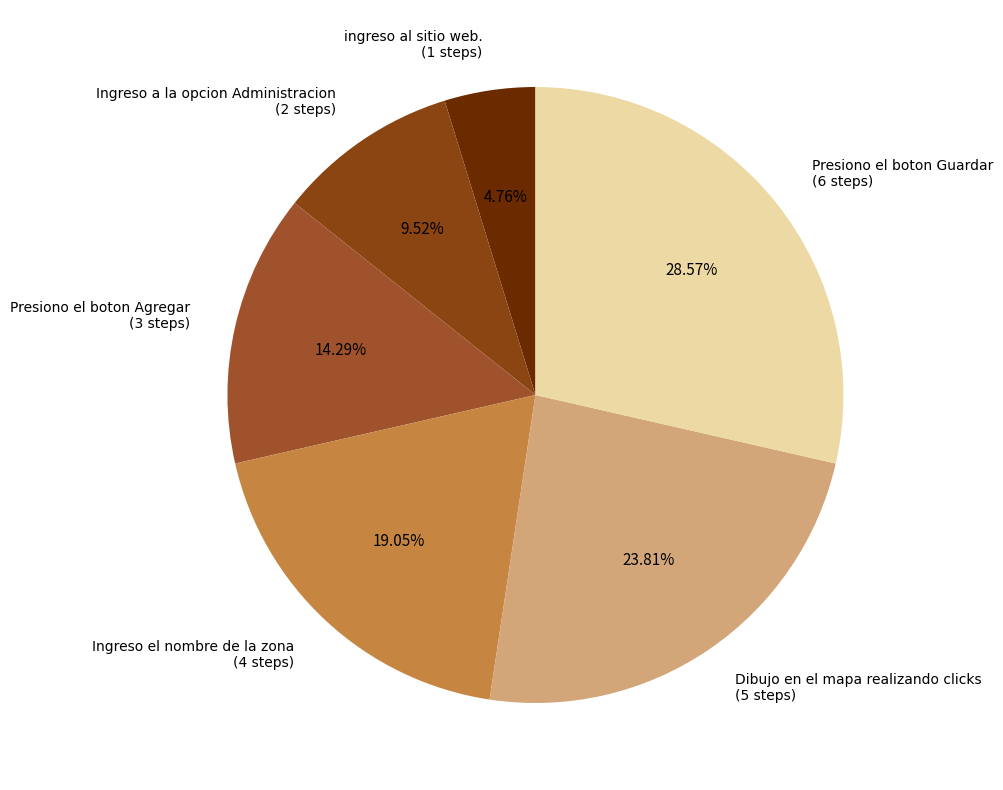

Does Presiono el boton Agregar account for over 50% of the chart?

No